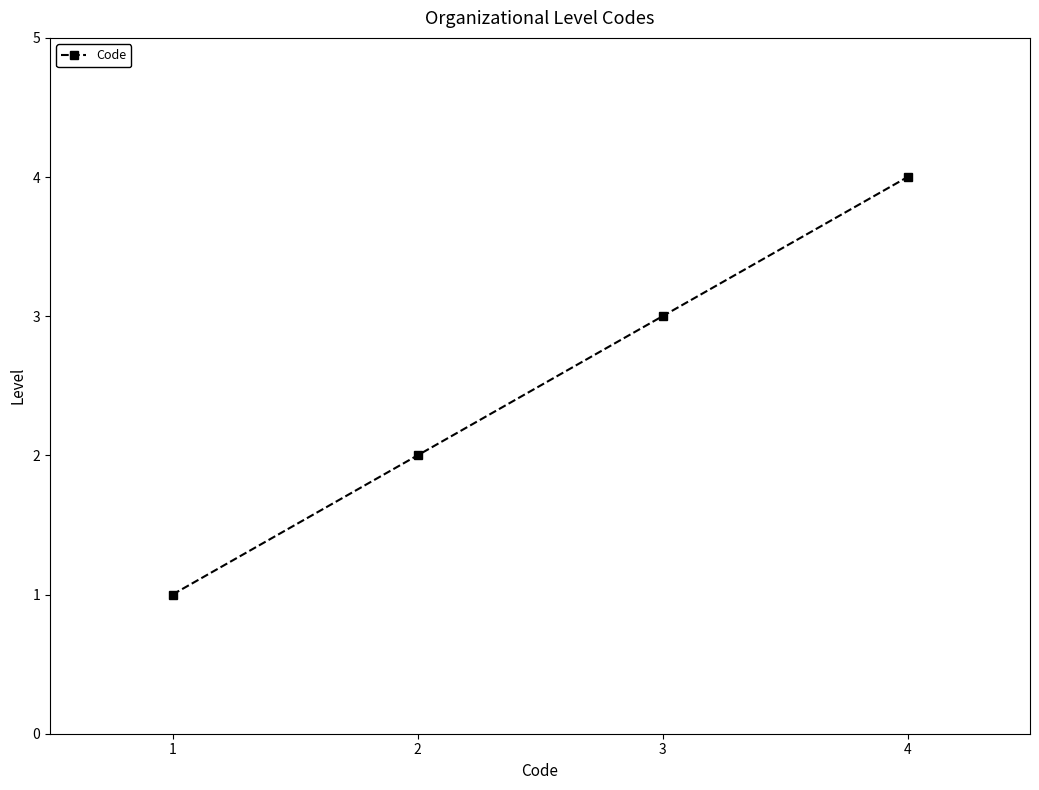

At which label is the value closest to 2?

2